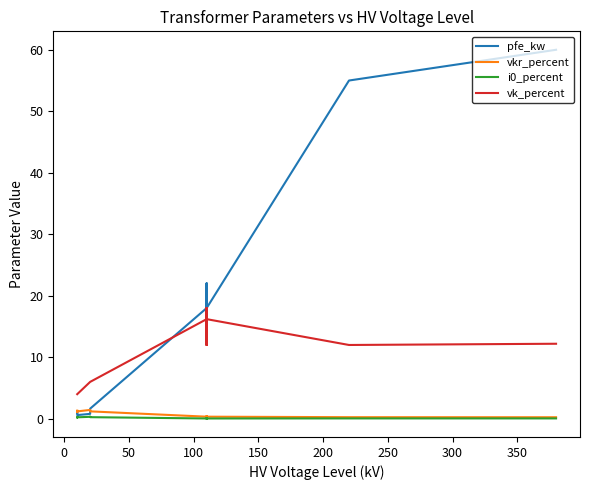

Reading left to right, transcribe all the data shown in this chart.

pfe_kw: 0.9	1.2	0.6	0.8	1.4	1.6	18.0	22.0	14.0	22.0	14.0	18.0	55.0	60.0
vkr_percent: 1.3	1.1	1.2	1.4	1.4	1.2	0.3	0.3	0.4	0.3	0.4	0.3	0.3	0.2
i0_percent: 0.2	0.2	0.2	0.3	0.3	0.3	0.1	0.0	0.1	0.0	0.1	0.1	0.1	0.1
vk_percent: 4.0	4.0	4.0	6.0	6.0	6.0	16.2	18.0	12.0	18.0	12.0	16.2	12.0	12.2